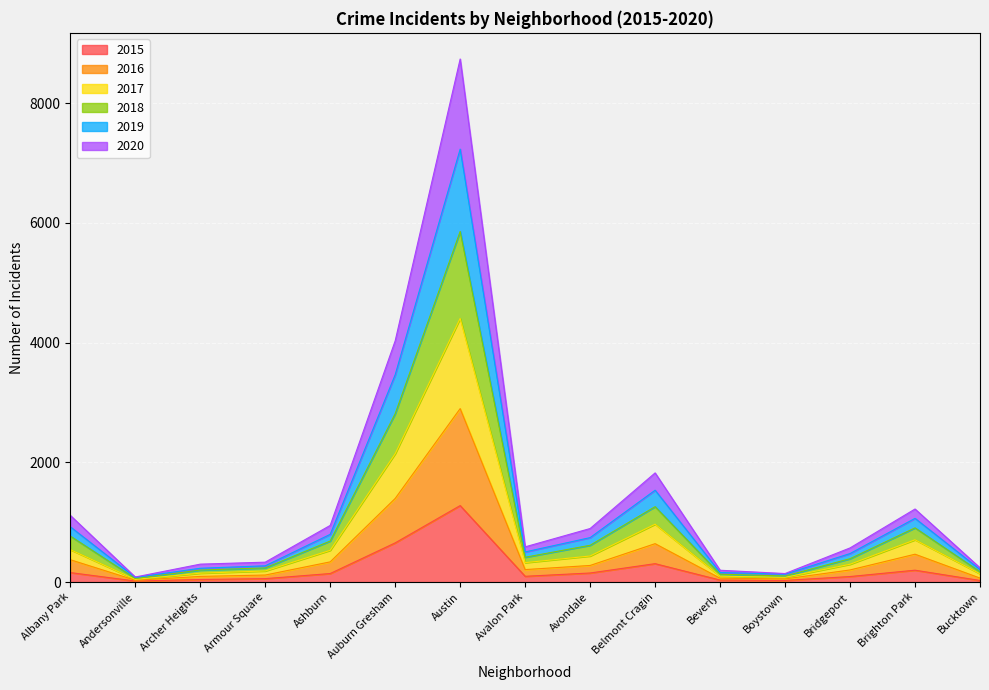

The 2015 series shows 198 at Brighton Park. True or false?

True